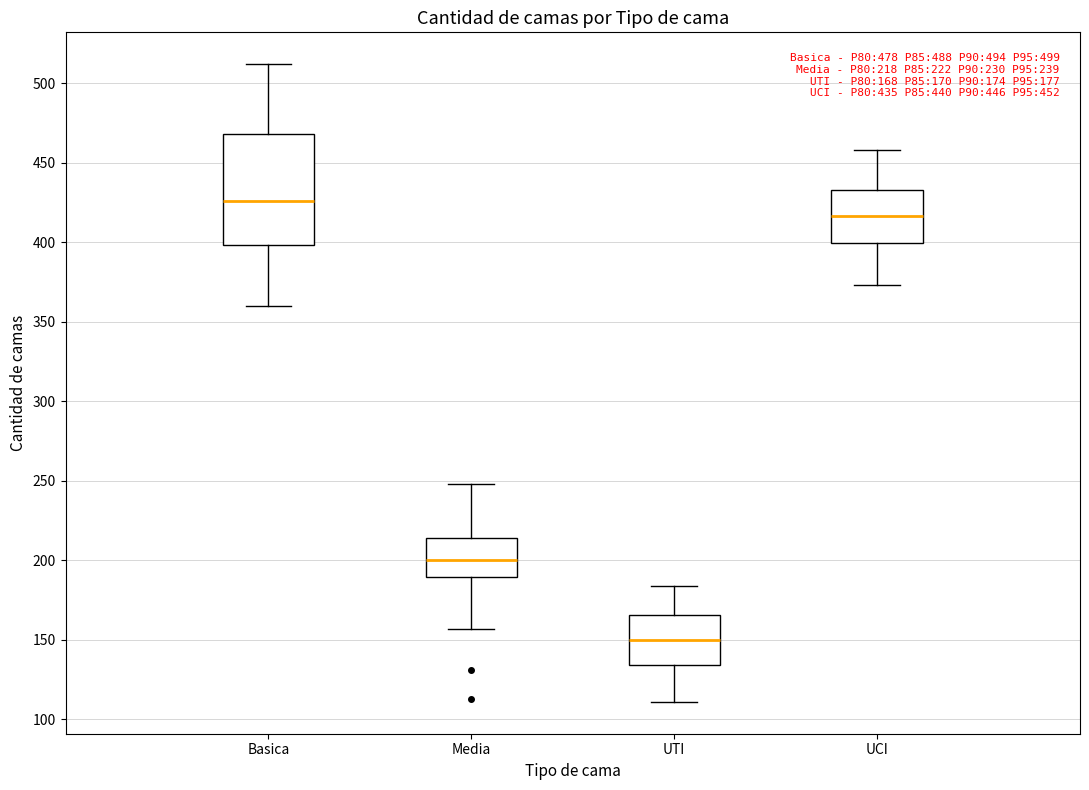

Which box has the highest median line?

Basica